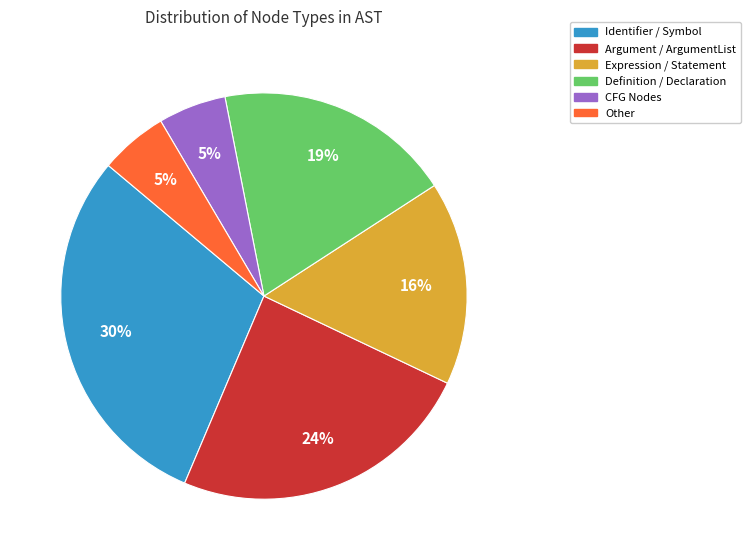

To the nearest percent, what portion does Argument / ArgumentList represent?

24%